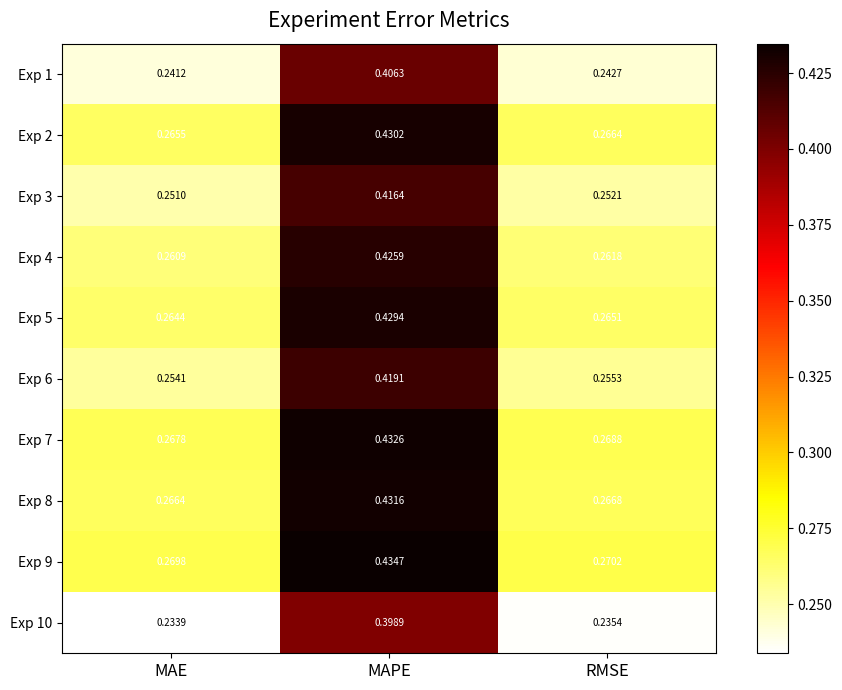

Is the value of Exp 10 at RMSE greater than the value of Exp 6 at MAE?

No